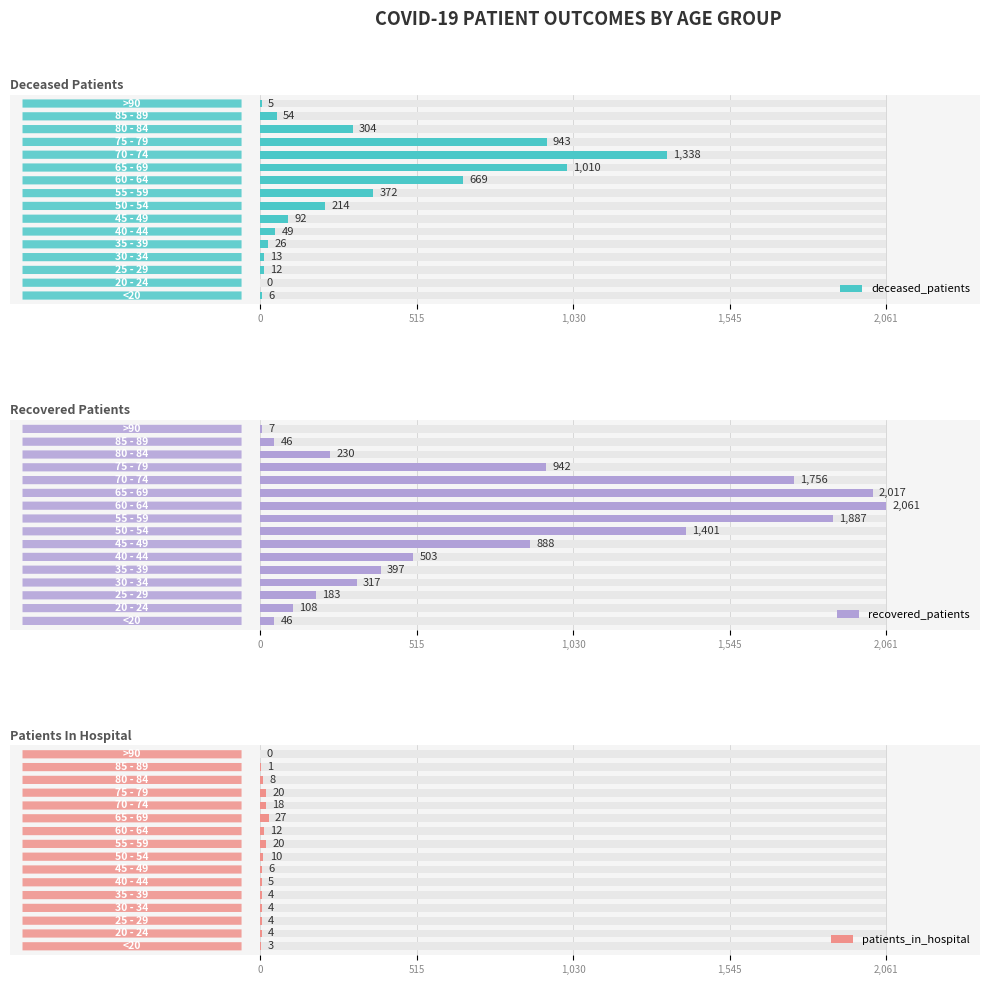

Count the number of data series in this chart.

3